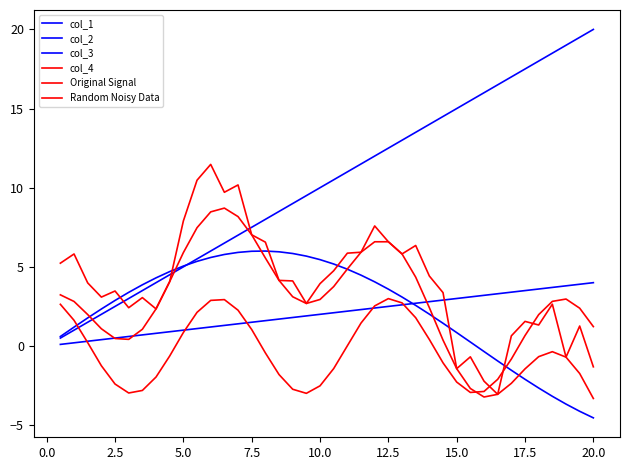

Is this an area chart (filled region under the line)?

No